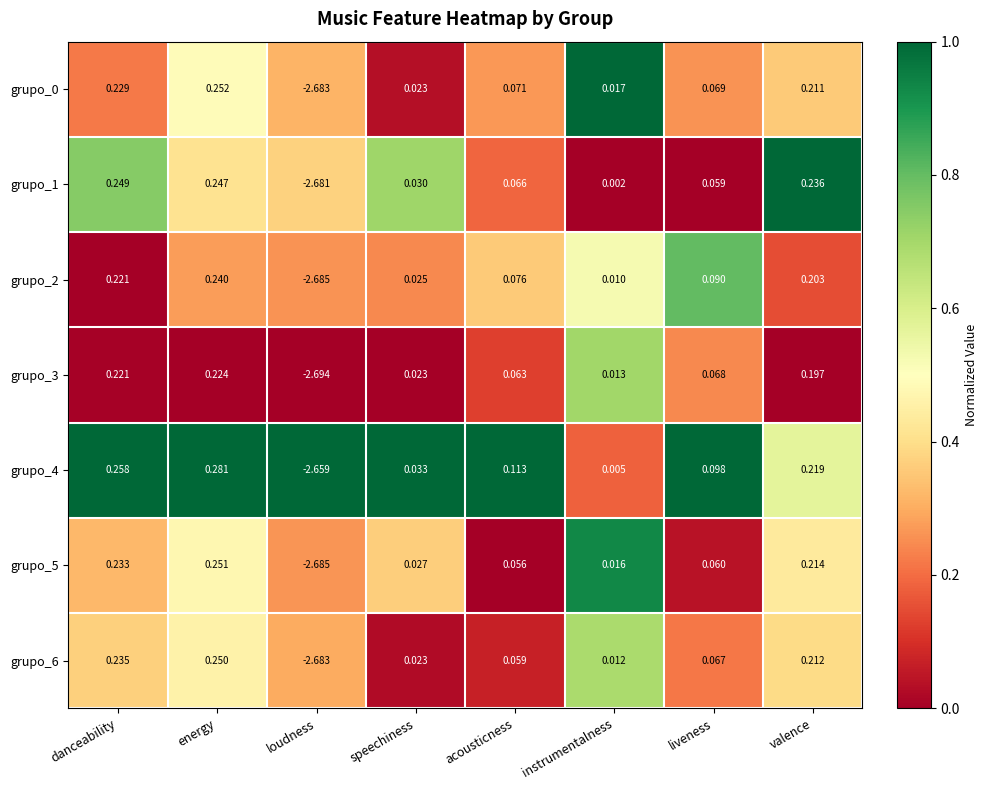

How many categories are shown in the chart?

8